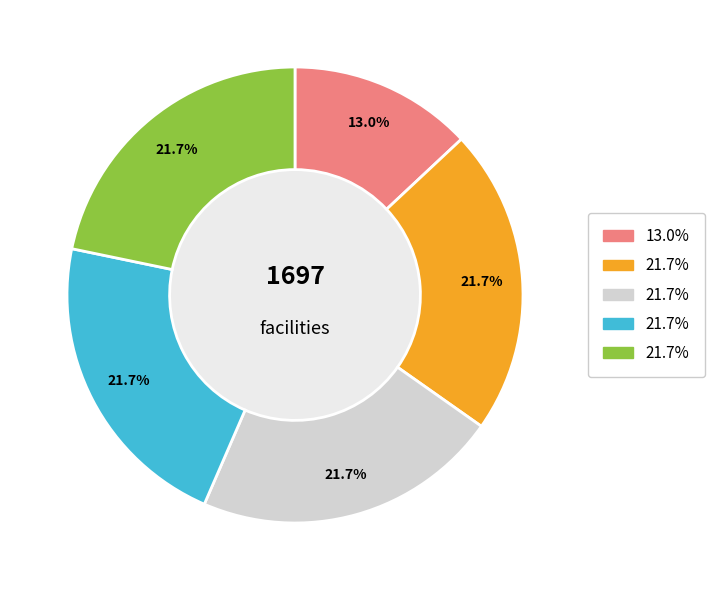

Count the number of slices in the pie.

5